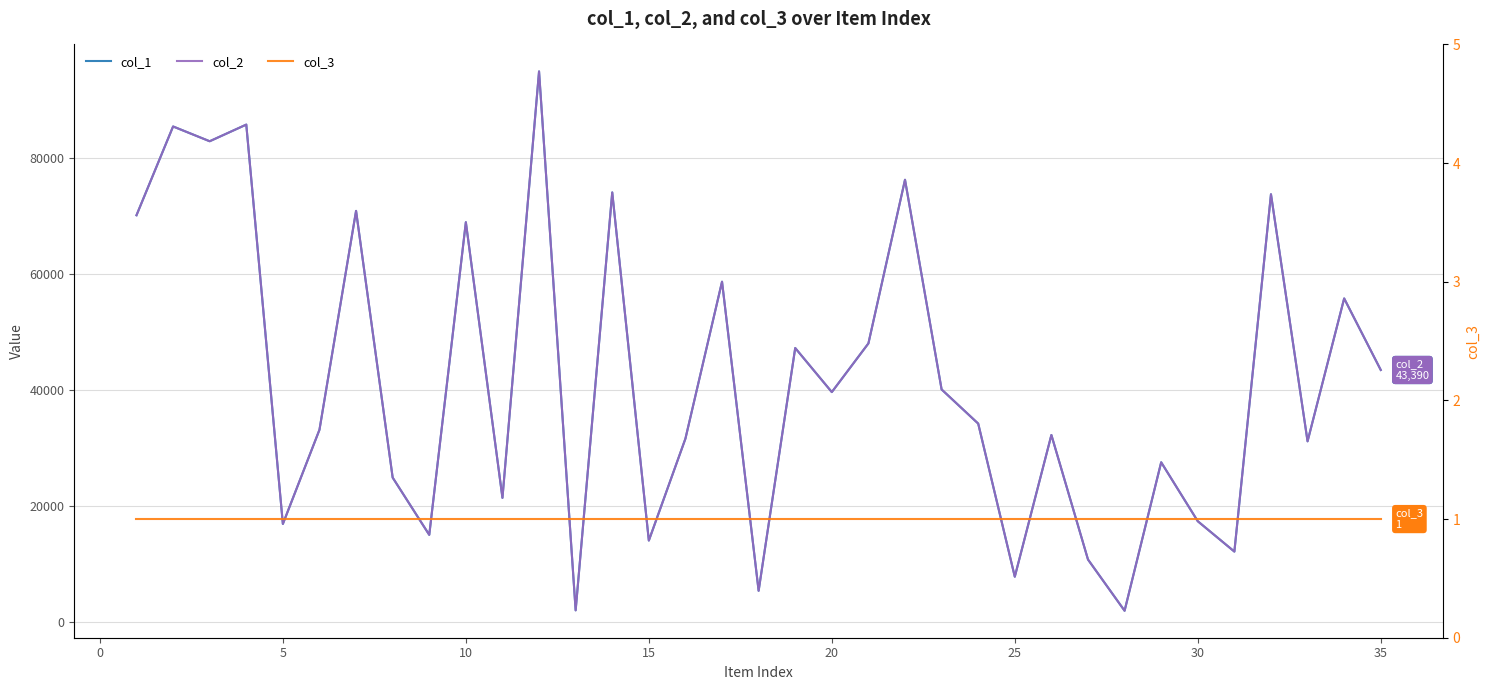

Which series has the widest spread of values?

col_1